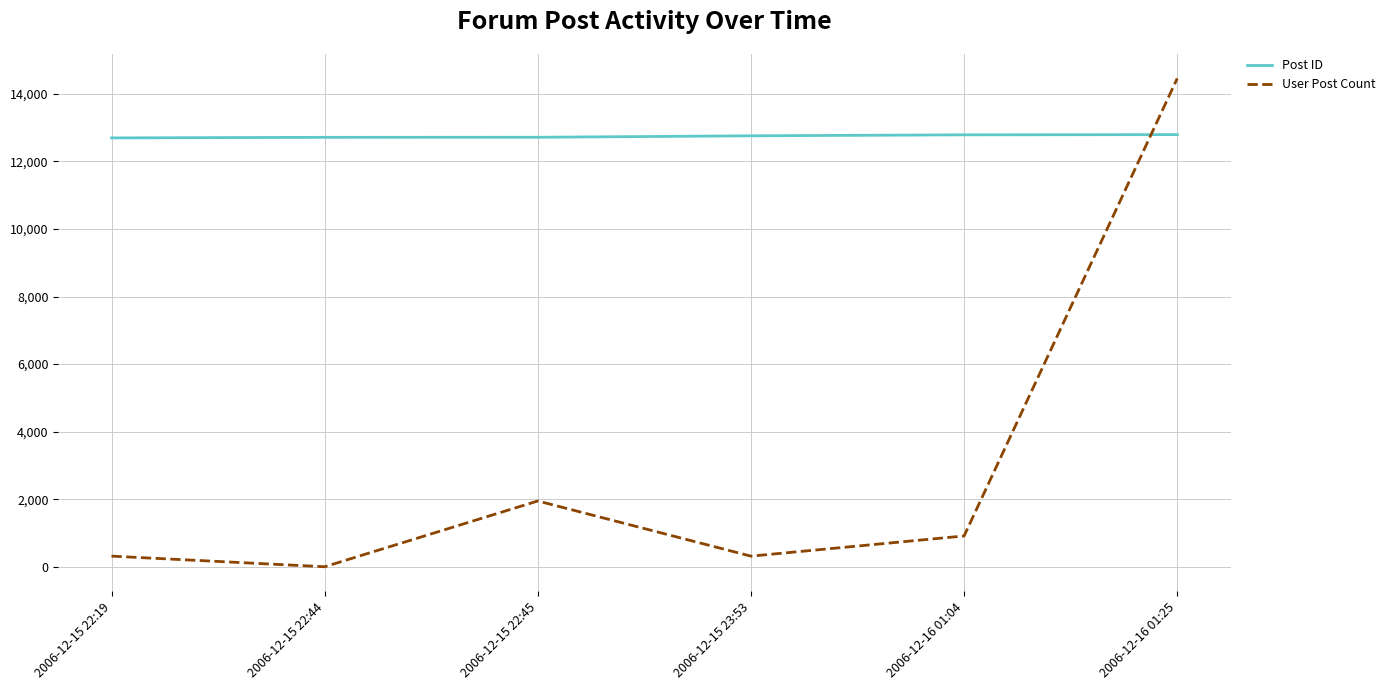

List the series in order of their overall mean, lowest first.

User Post Count, Post ID